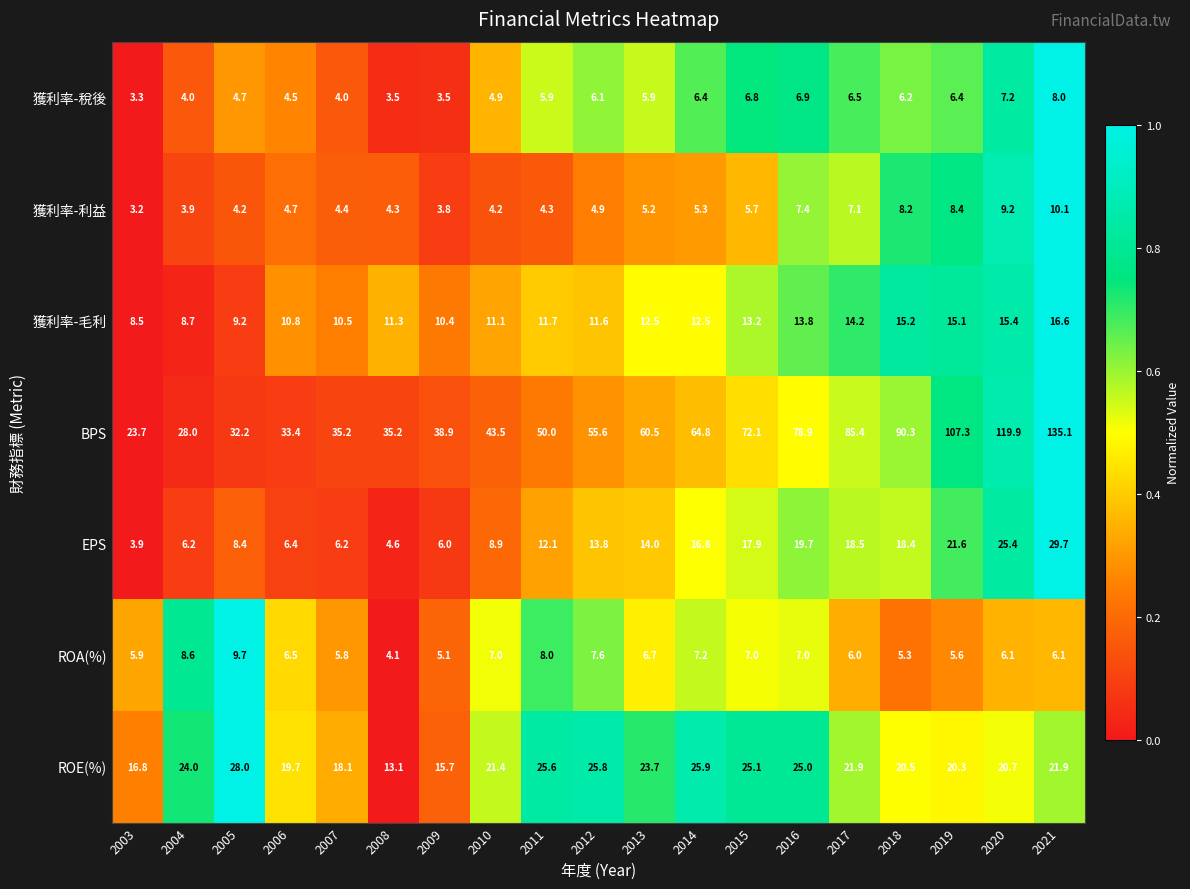

Rank the series by their maximum value, from lowest to highest.

獲利率-稅後, ROA(%), 獲利率-利益, 獲利率-毛利, ROE(%), EPS, BPS